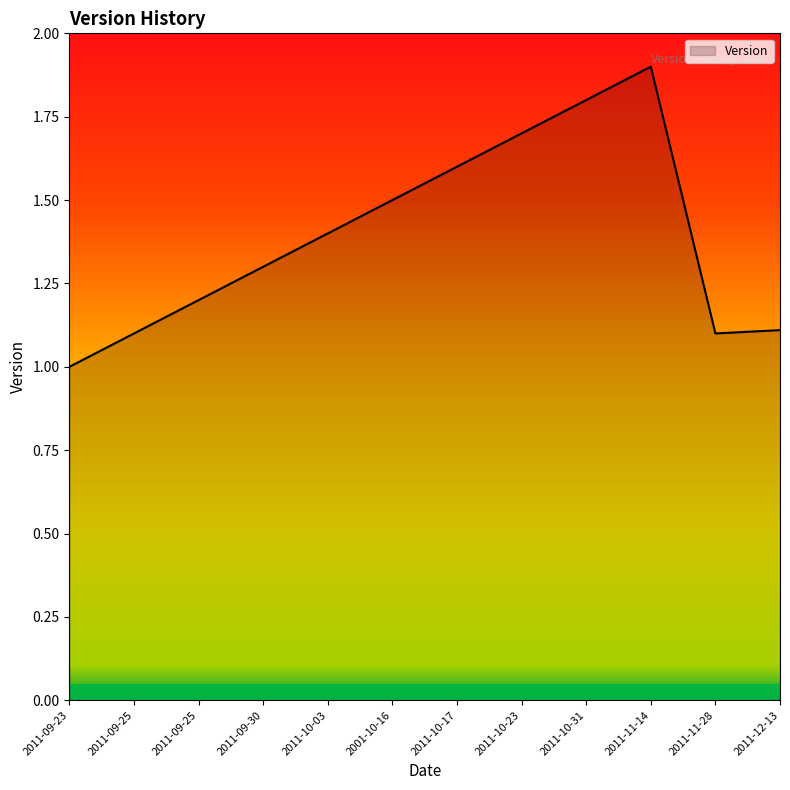

Approximately how many times larger is the value at 2011-10-03 compared to 2011-12-13?

1.3